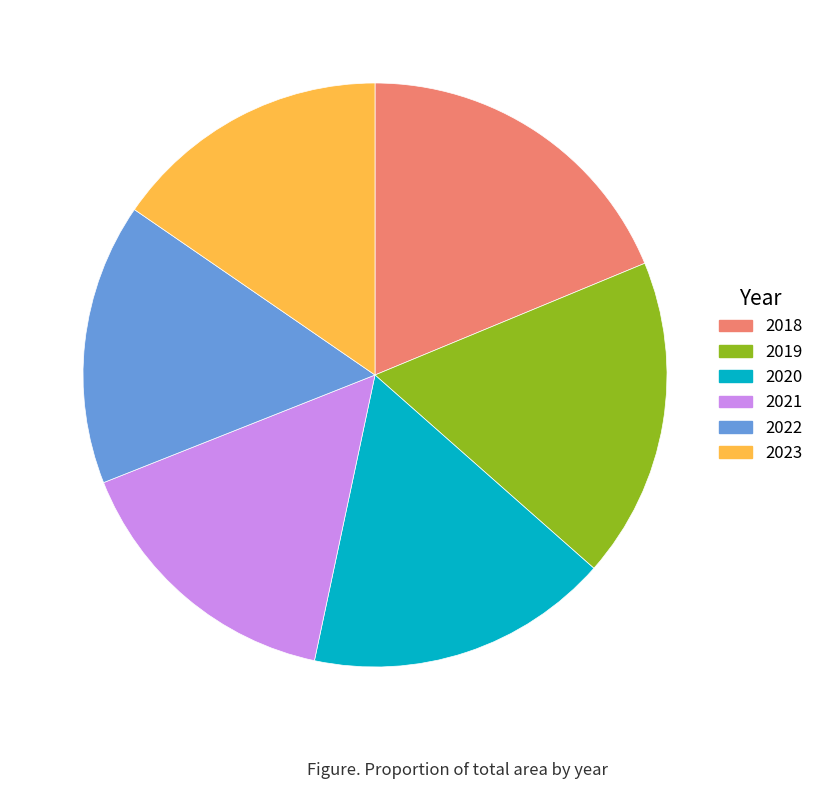

Which slice is the largest?

2018